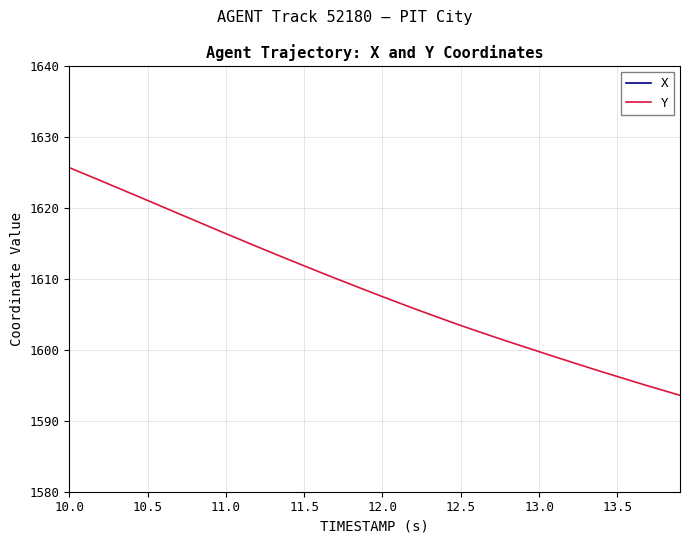

What is the minimum value for Y?

1593.6